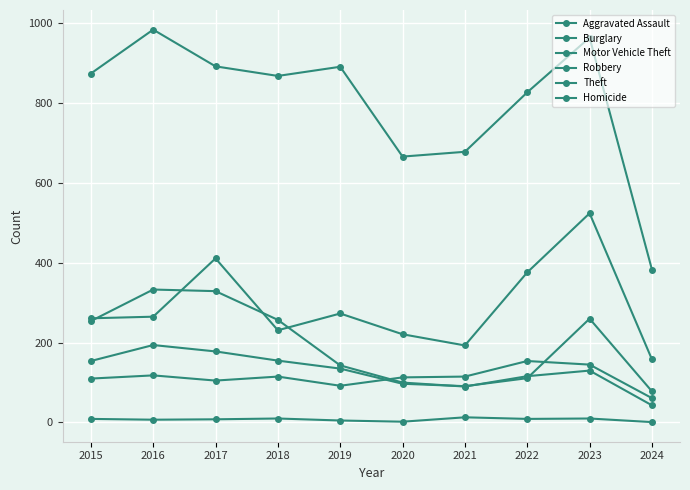

List the series in order of their peak value, highest first.

Theft, Motor Vehicle Theft, Burglary, Robbery, Aggravated Assault, Homicide